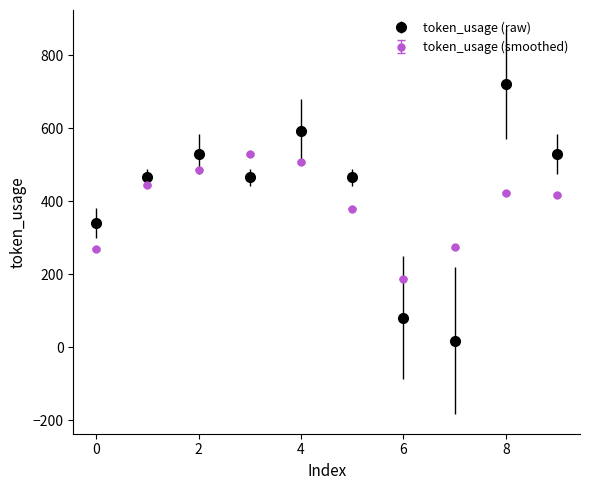

What is the value of the token_usage (raw) point at the 10th from the left?

529.0